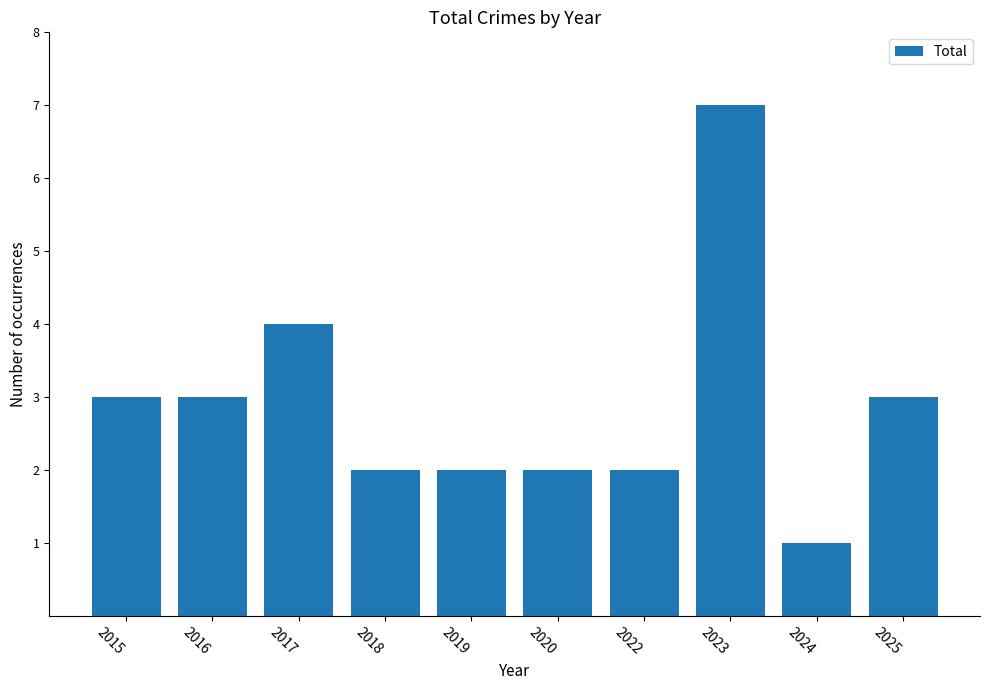

Which category has the highest value across all series?

2023